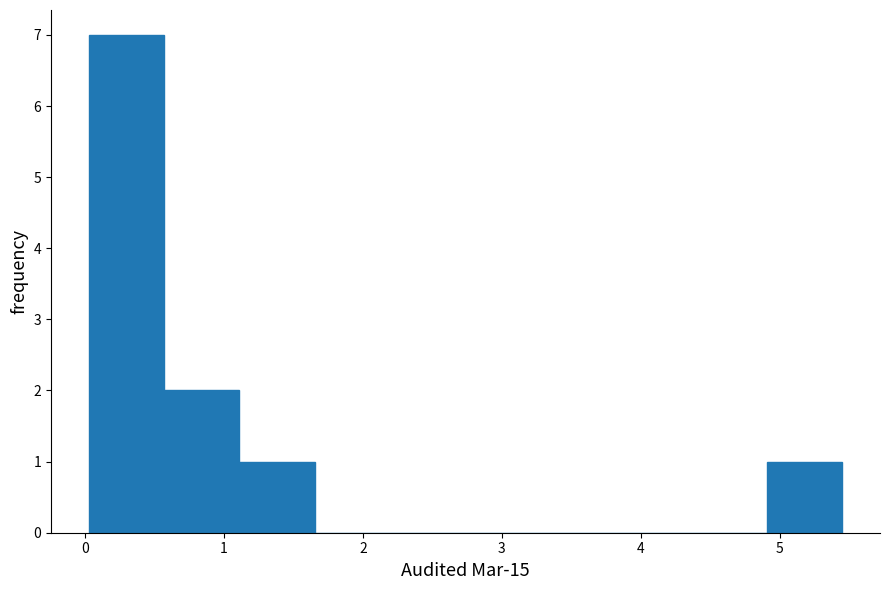

Reading left to right, transcribe this chart: for each bar, give the range it covers on the x-axis and its height. Neither the bar edges nor the heights are printed on the chart, so give them approximately, as read against the axes.

0.0 to 0.6: 7
0.6 to 1.1: 2
1.1 to 1.7: 1
1.7 to 2.2: 0
2.2 to 2.7: 0
2.7 to 3.3: 0
3.3 to 3.8: 0
3.8 to 4.4: 0
4.4 to 4.9: 0
4.9 to 5.5: 1